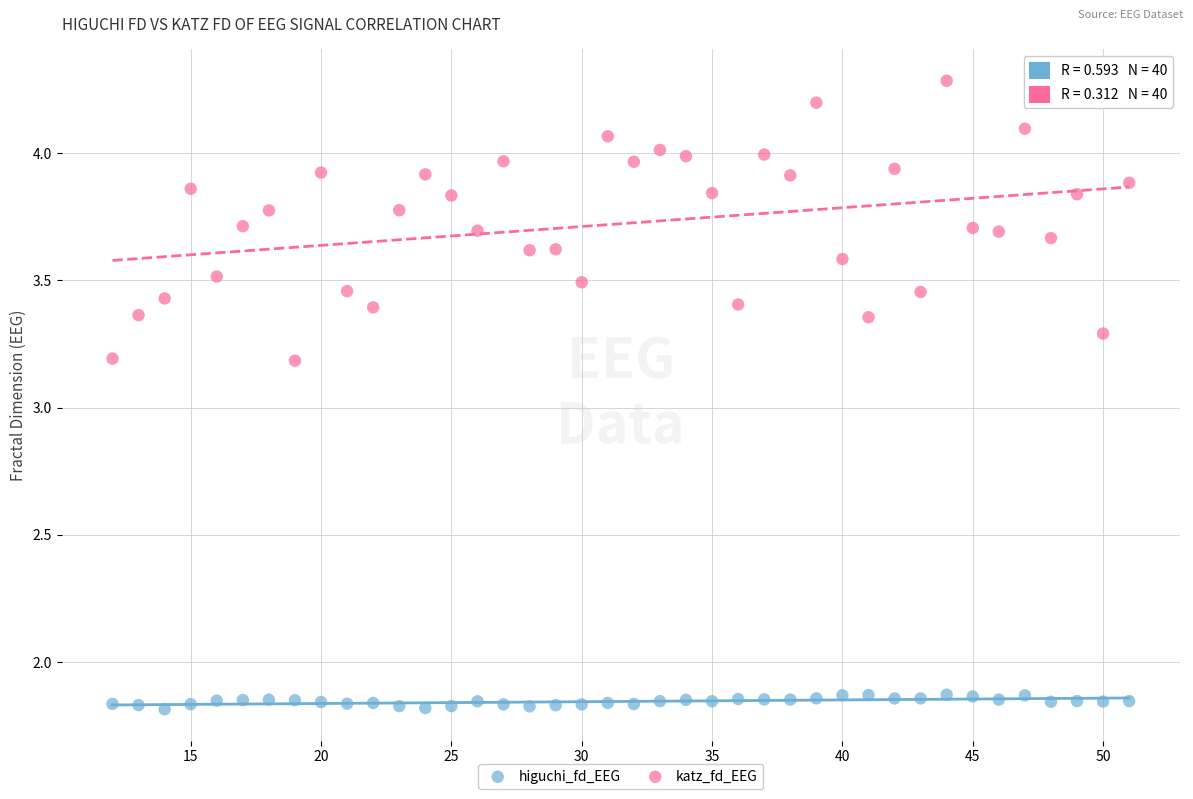

What are all the series names shown in the legend?

higuchi_fd_EEG, katz_fd_EEG